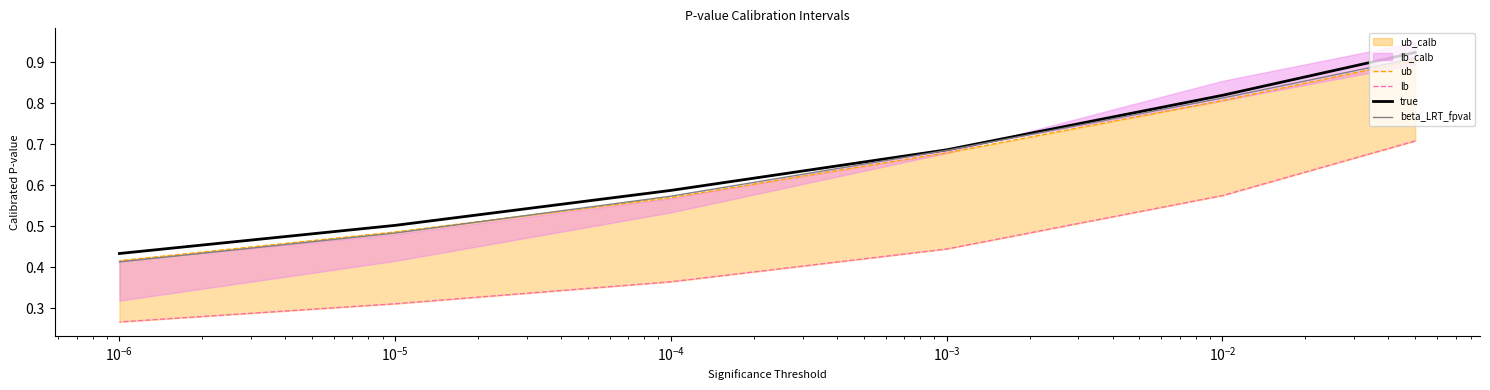

How many lines are shown in the chart?

4